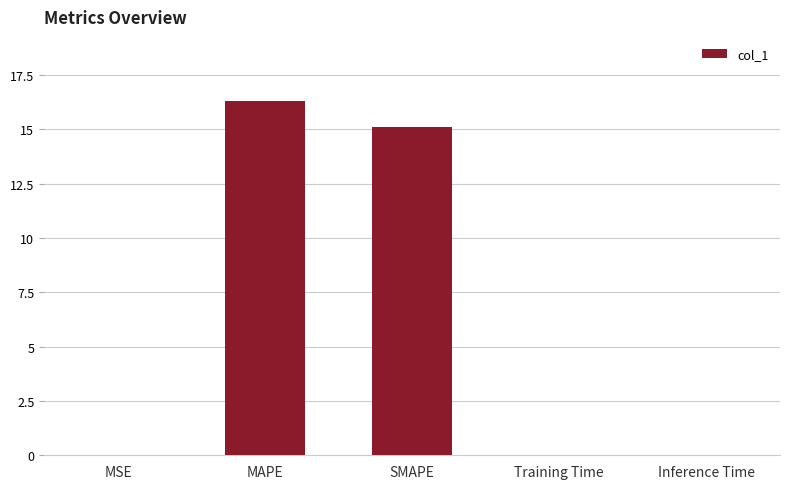

What is the sum of all values?

31.4